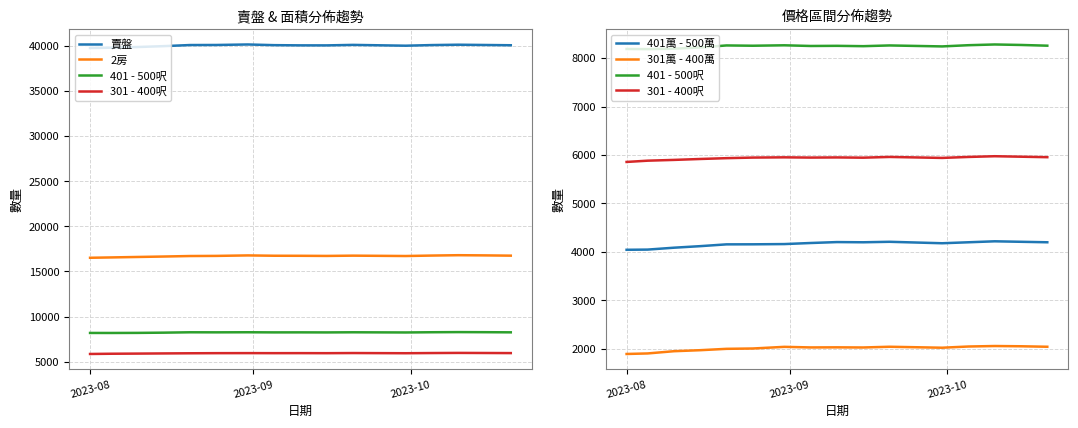

What is the difference between the second highest and second lowest values in the 401 - 500呎 series?

83